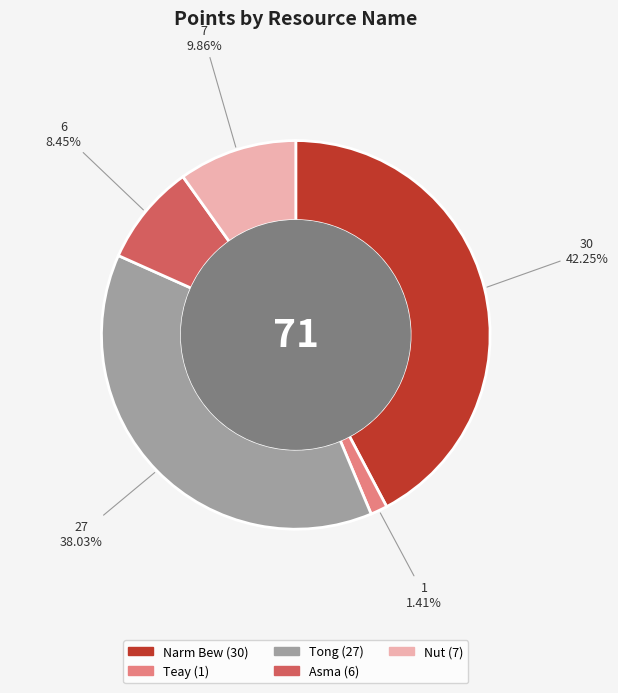

Is there any slice that represents more than half of the pie?

No